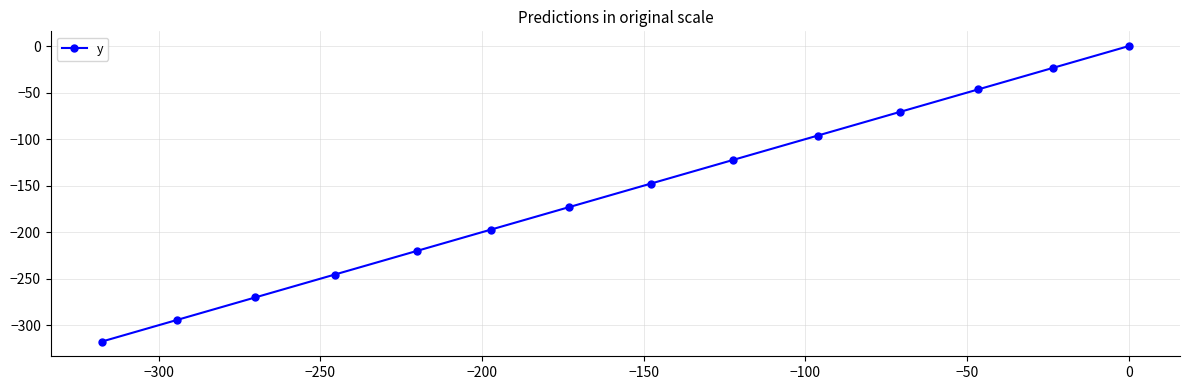

What is the minimum value shown in the chart?

-317.5